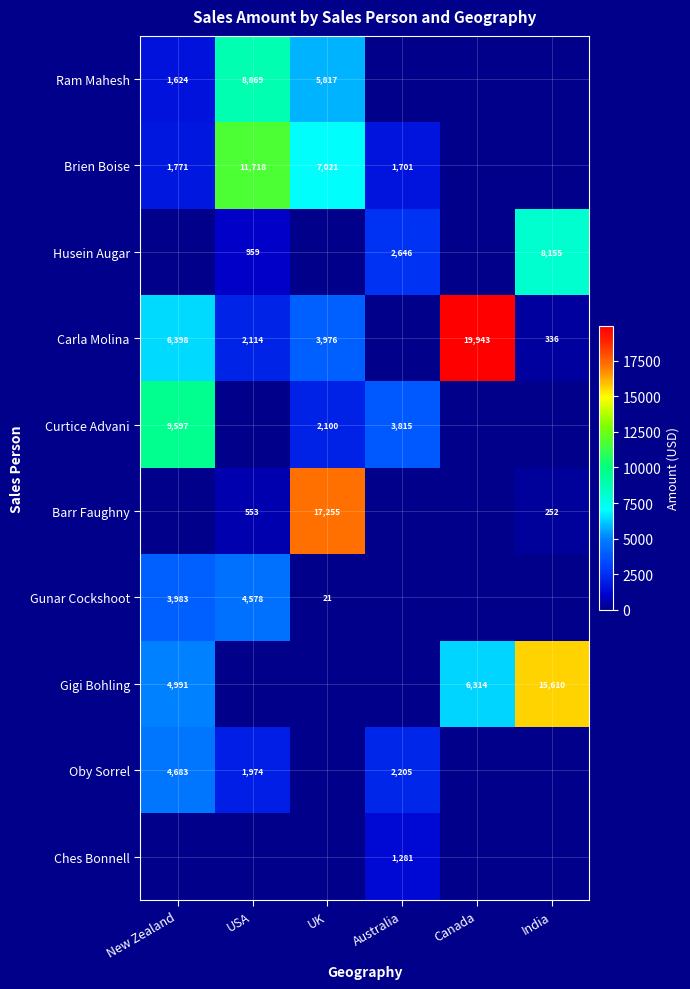

The Oby Sorrel series shows 2205 at Australia. True or false?

True